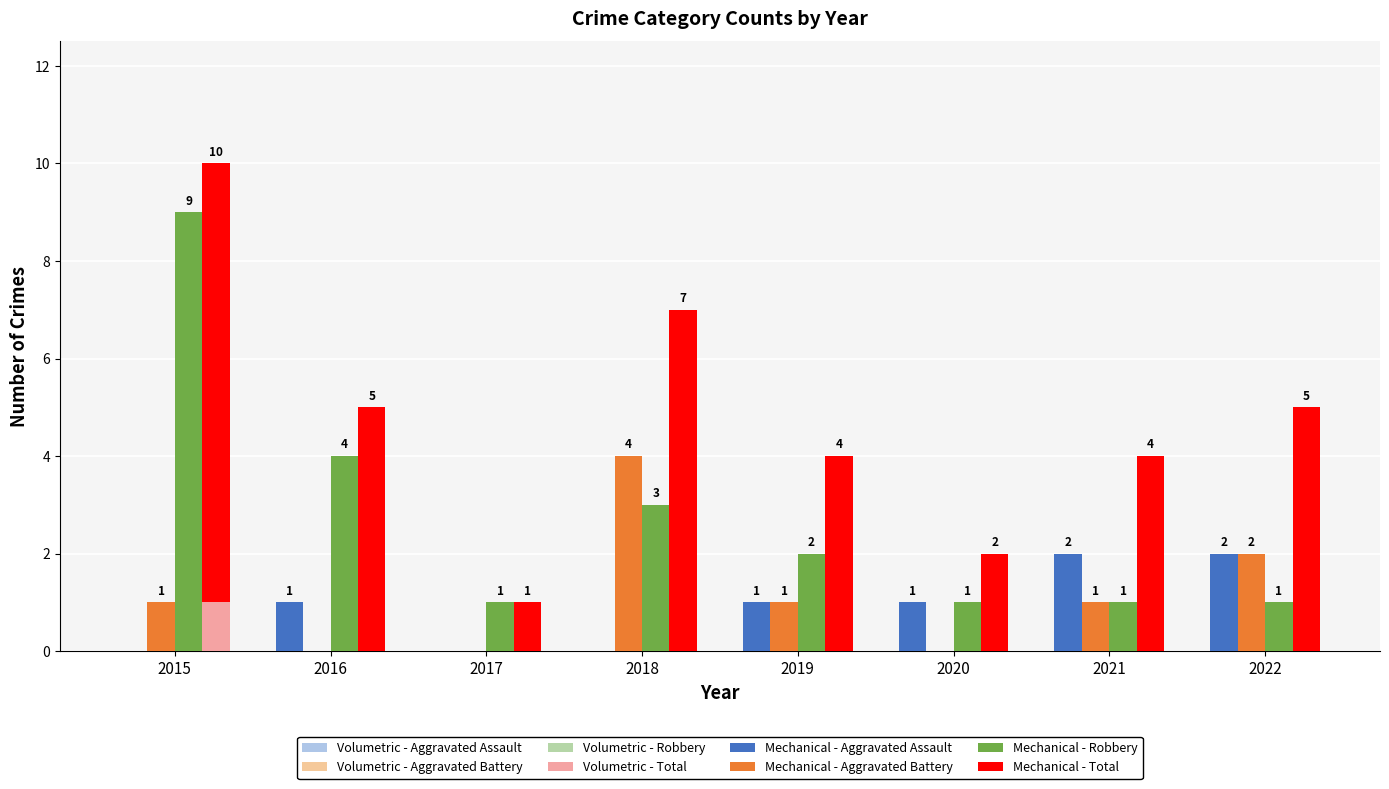

What is the sum of all Aggravated Assault values?

7